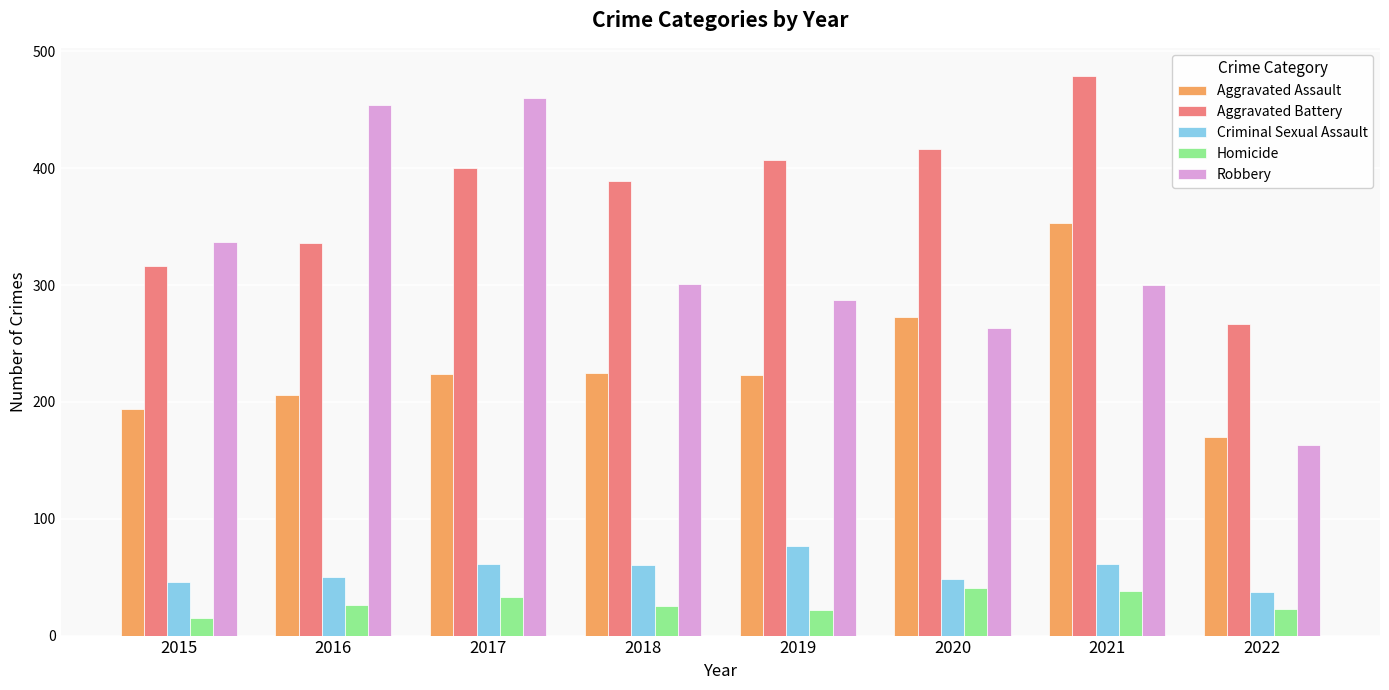

What is the difference between the maximum and minimum values in the Aggravated Assault series?

183